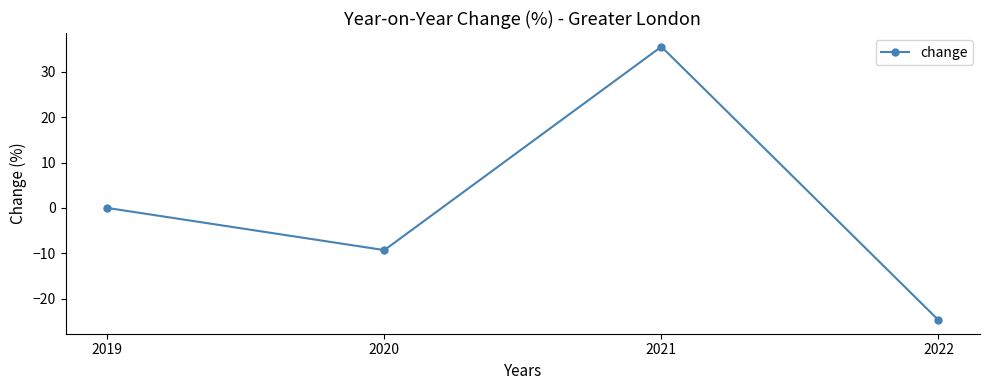

What is the value of the 3rd point from the left?

35.6